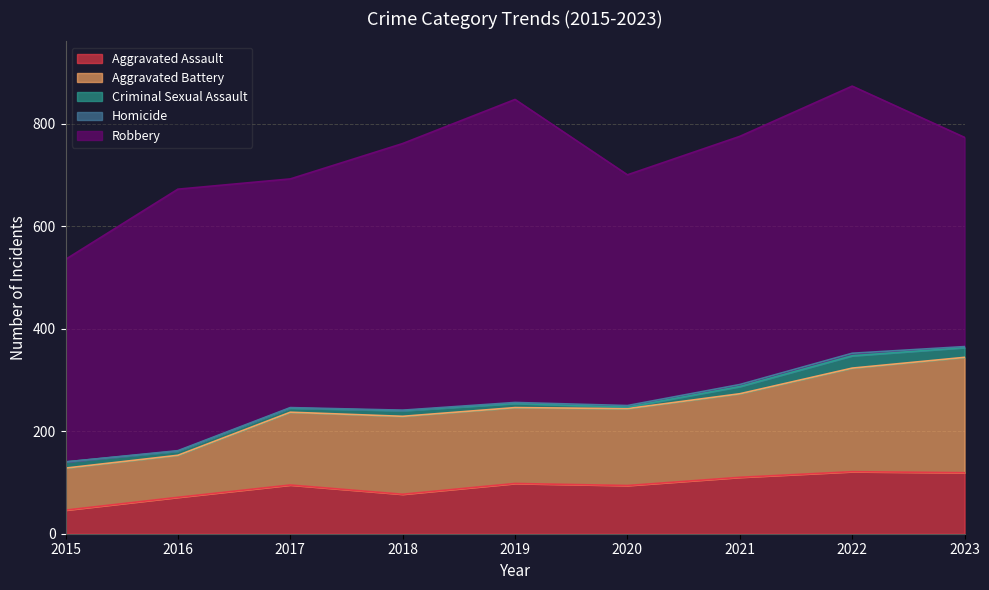

What is the value of the Criminal Sexual Assault point at the 9th from the left?

19